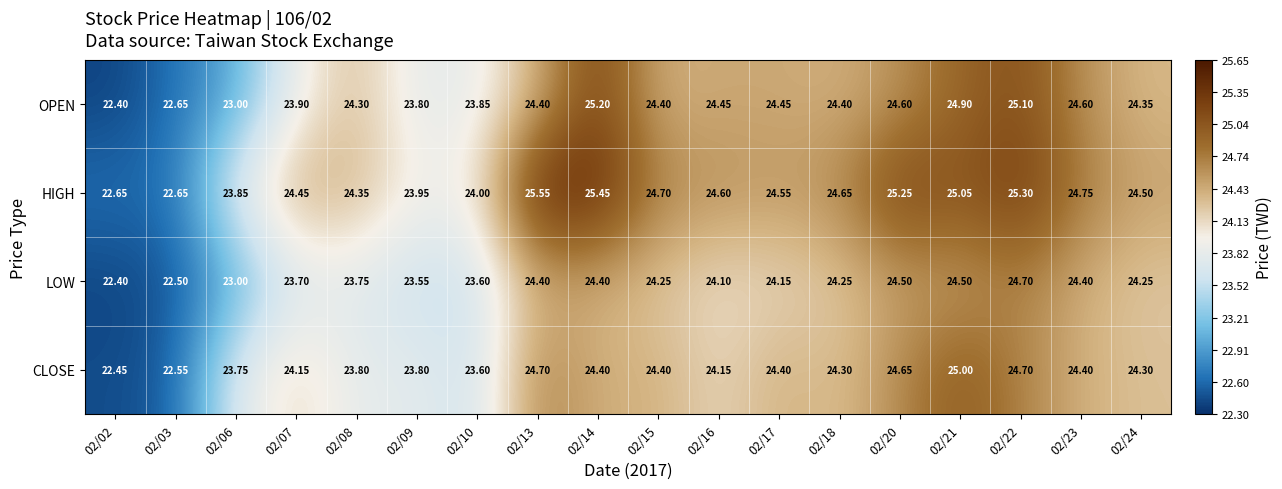

Is the value of HIGH at 02/10 greater than the value of LOW at 02/02?

Yes